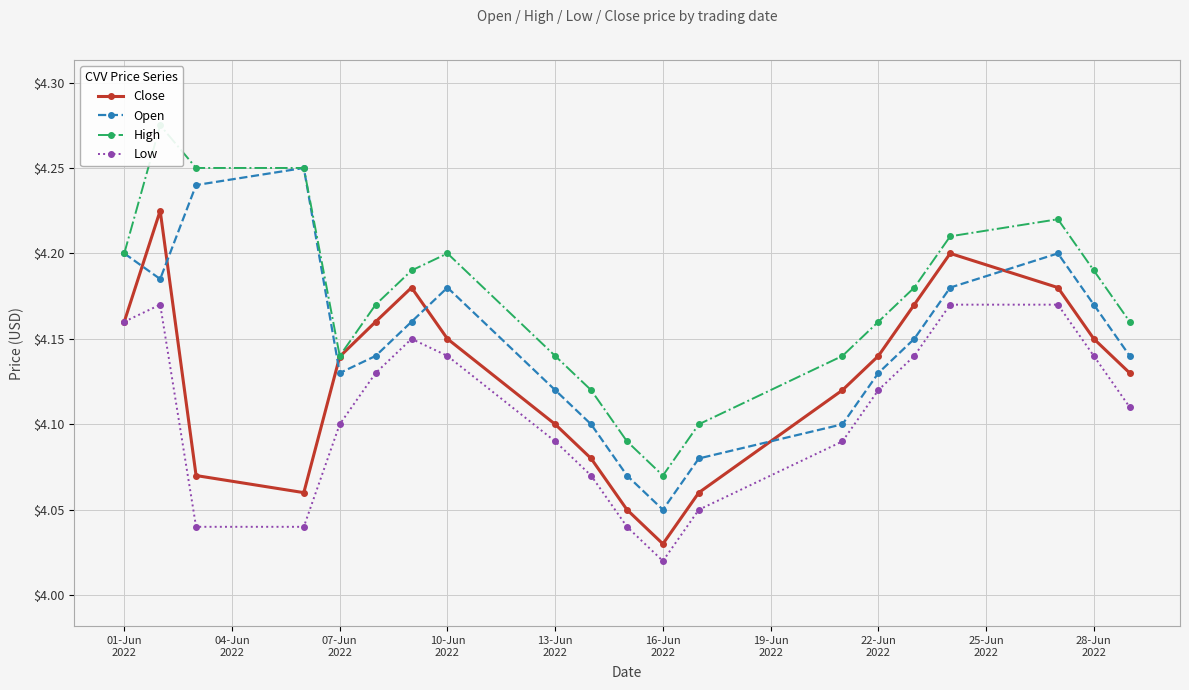

Count the Close values in the range 4 to 5.

20